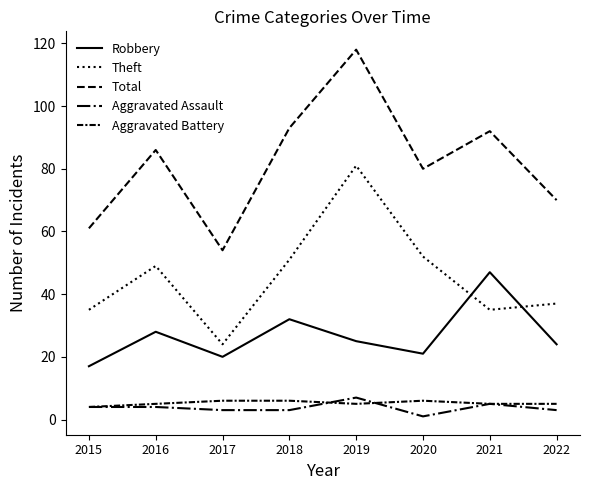

What is the lowest value of the Aggravated Assault series?

1